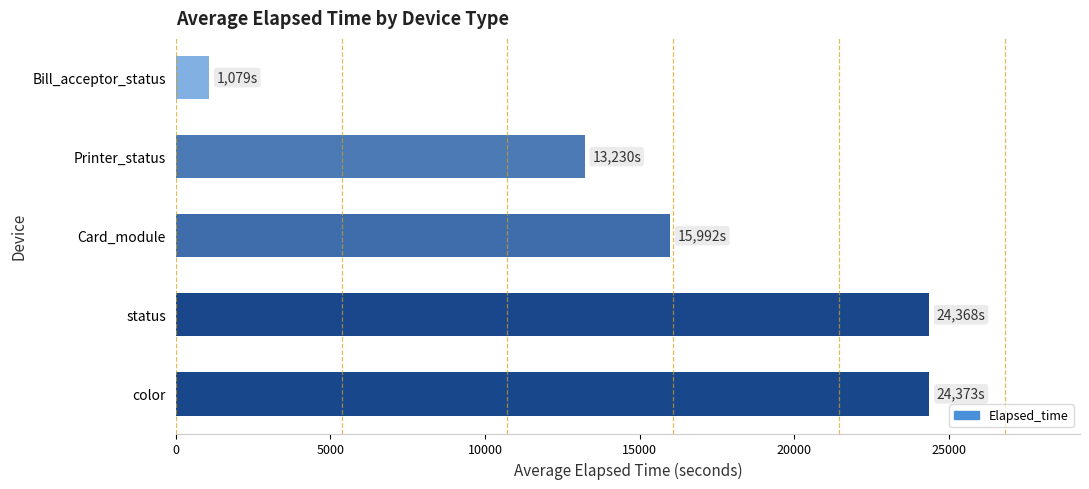

What is the difference between the values at Bill_acceptor_status and status?

23289